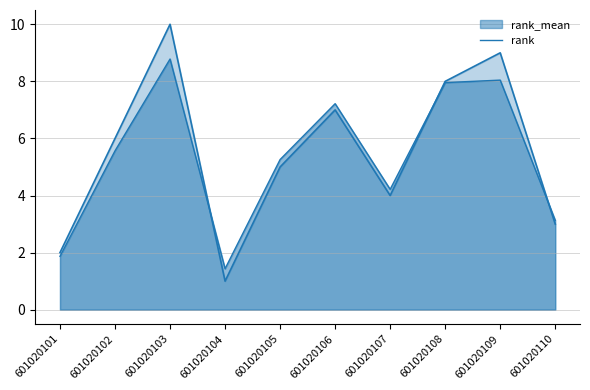

At which category does rank_mean reach its first local peak?

601020103